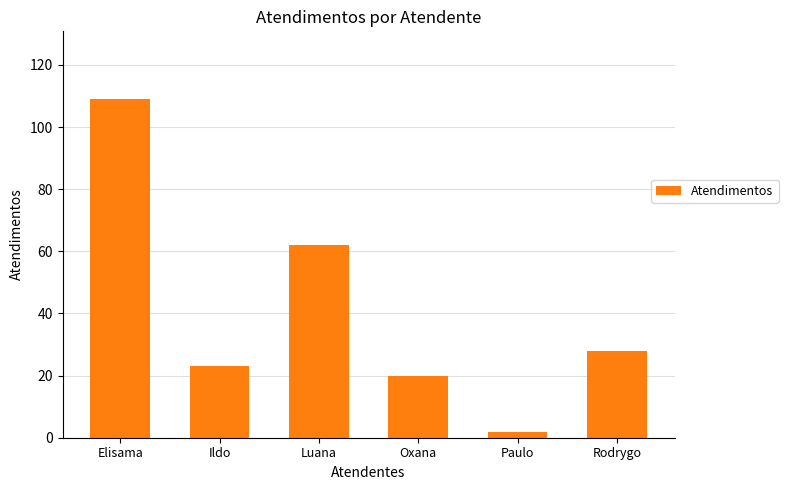

Reading right to left, transcribe all the data shown in this chart.

Rodrygo=28	Paulo=2	Oxana=20	Luana=62	Ildo=23	Elisama=109